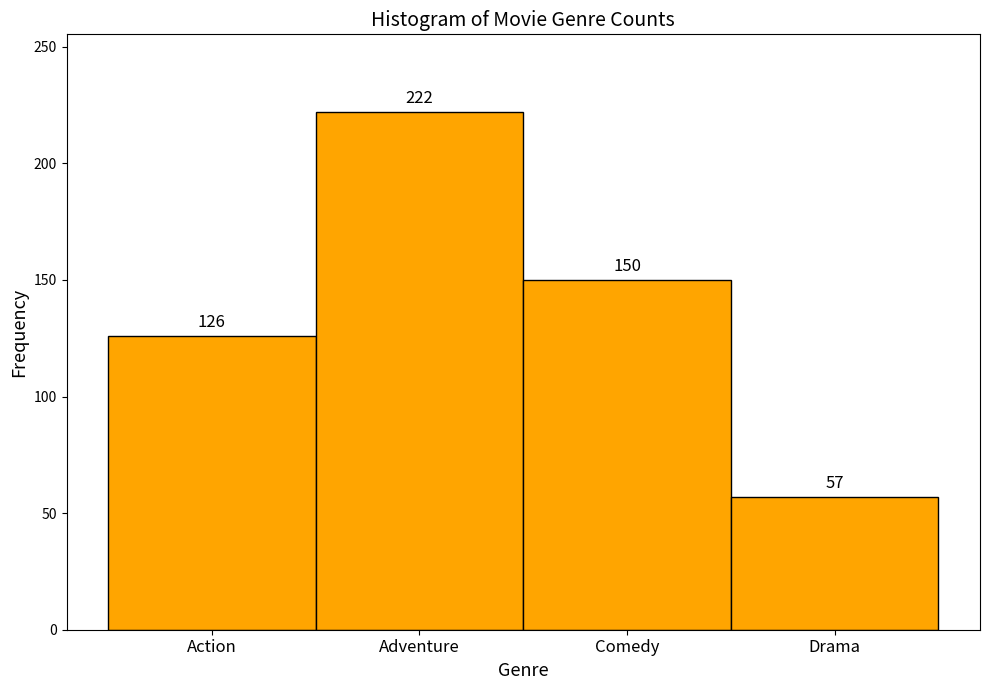

Reading left to right, what are all the values shown in this chart?

Action=126	Adventure=222	Comedy=150	Drama=57